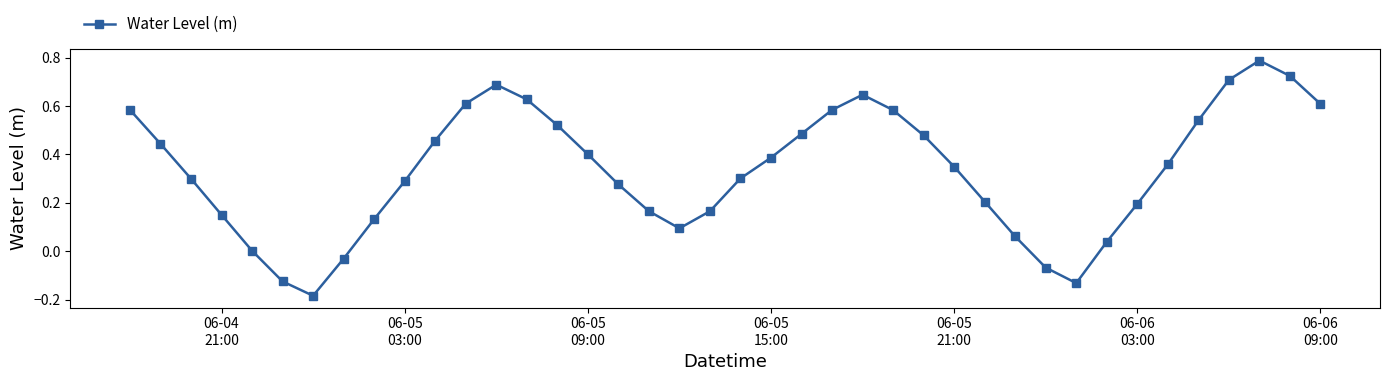

How many points are higher than both their immediate neighbors (excluding endpoints)?

3